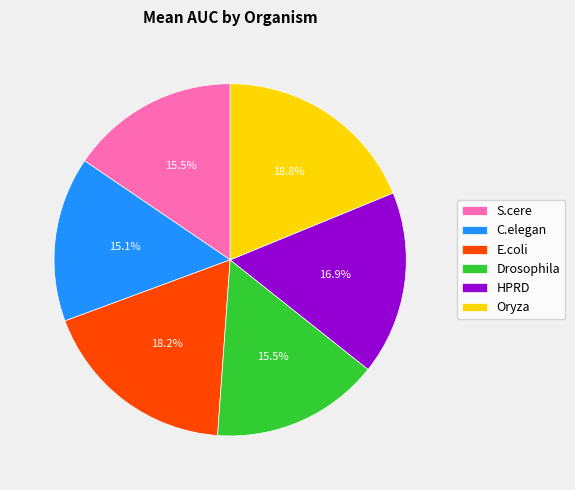

Is there a majority slice in this chart?

No